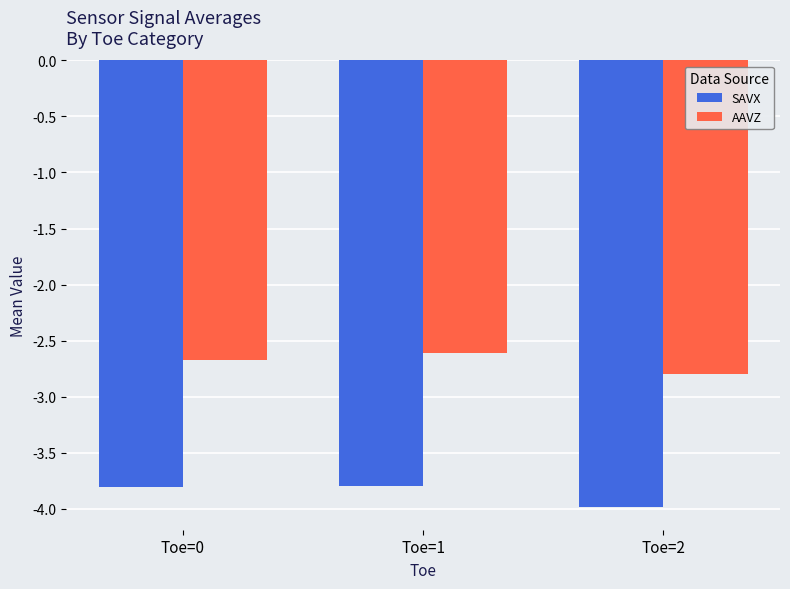

What is the approximate value of SAVX at Toe=0?

-3.8